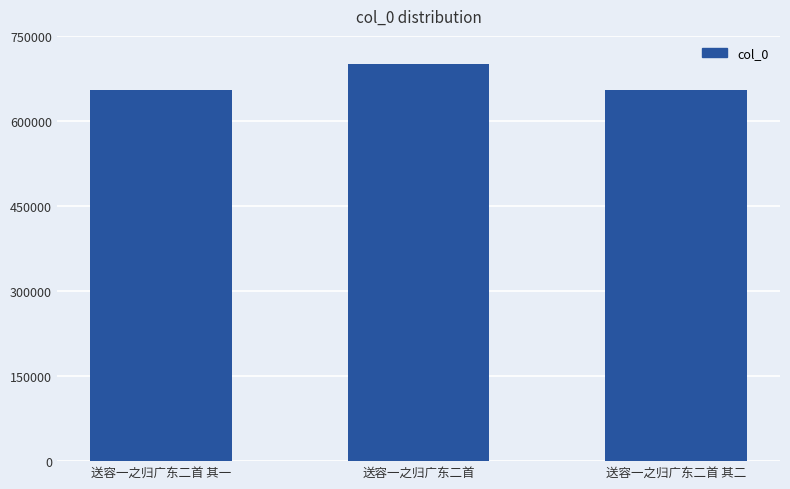

What is the change in value from 送容一之归广东二首 其一 to 送容一之归广东二首?

+46640